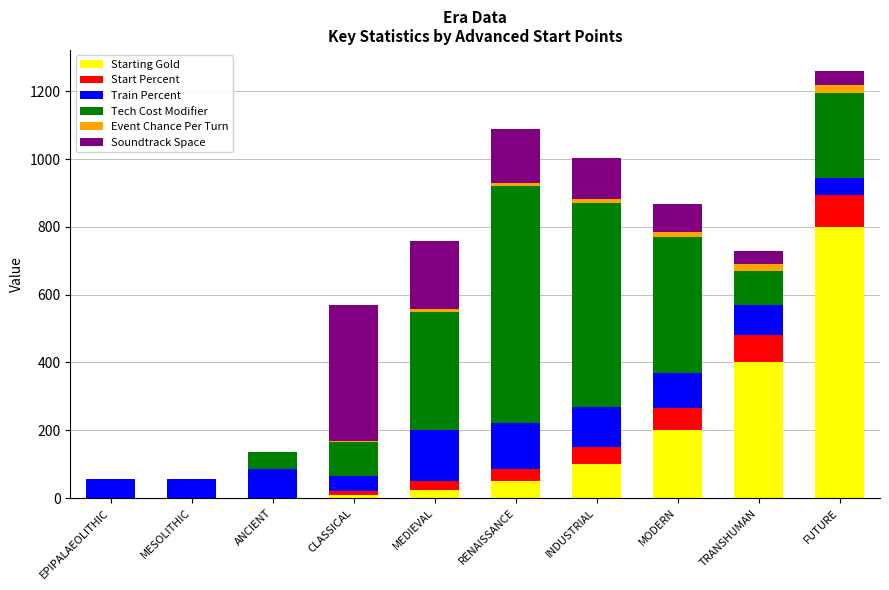

The value of Starting Gold at EPIPALAEOLITHIC is 0. True or false?

True